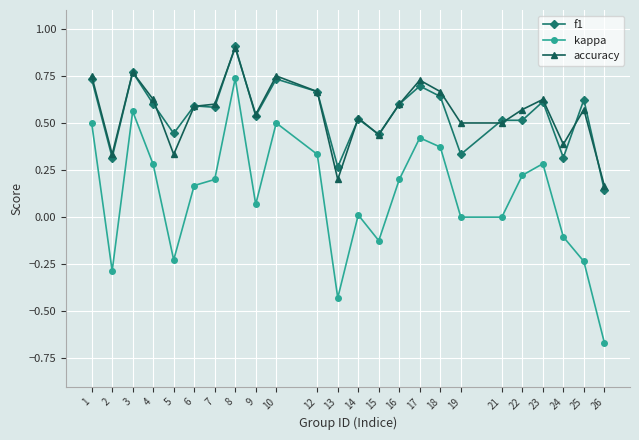

True or false: kappa has a value of 0.4 at 17.

True